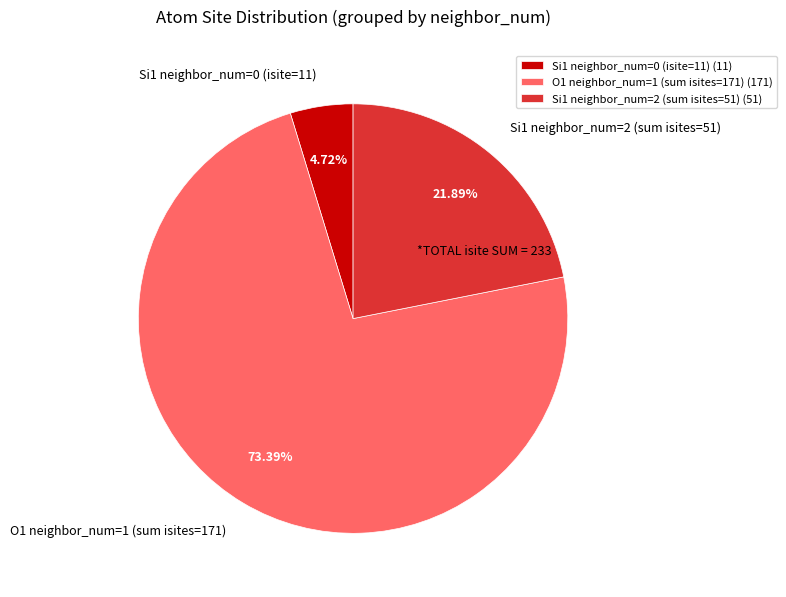

How many segments does this pie chart have?

3